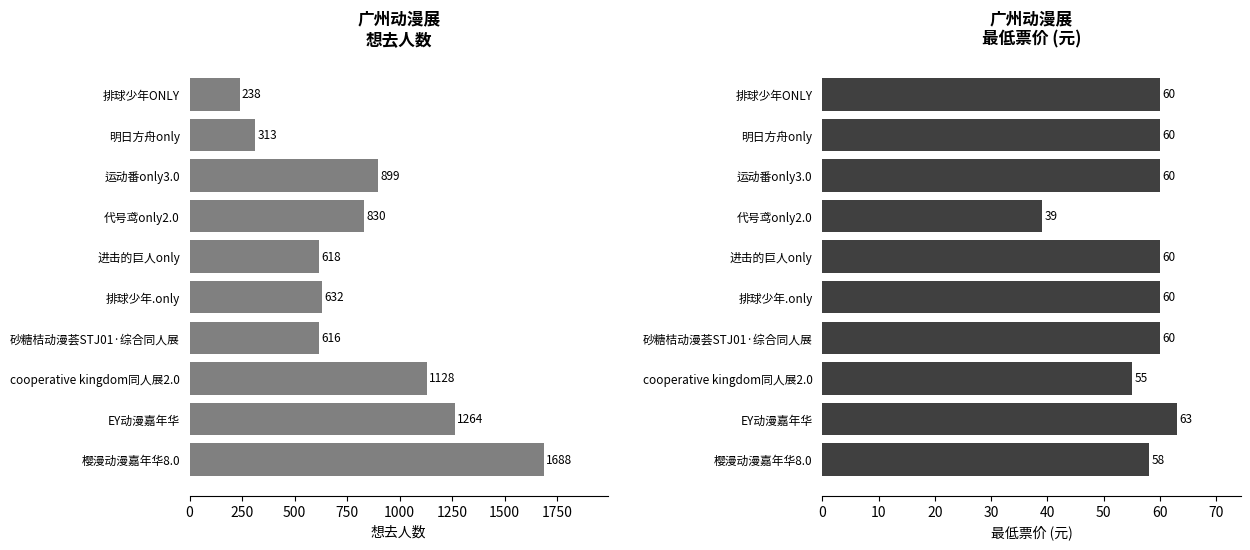

Rank the series at EY动漫嘉年华 from highest to lowest value.

想去人数, 最低票价